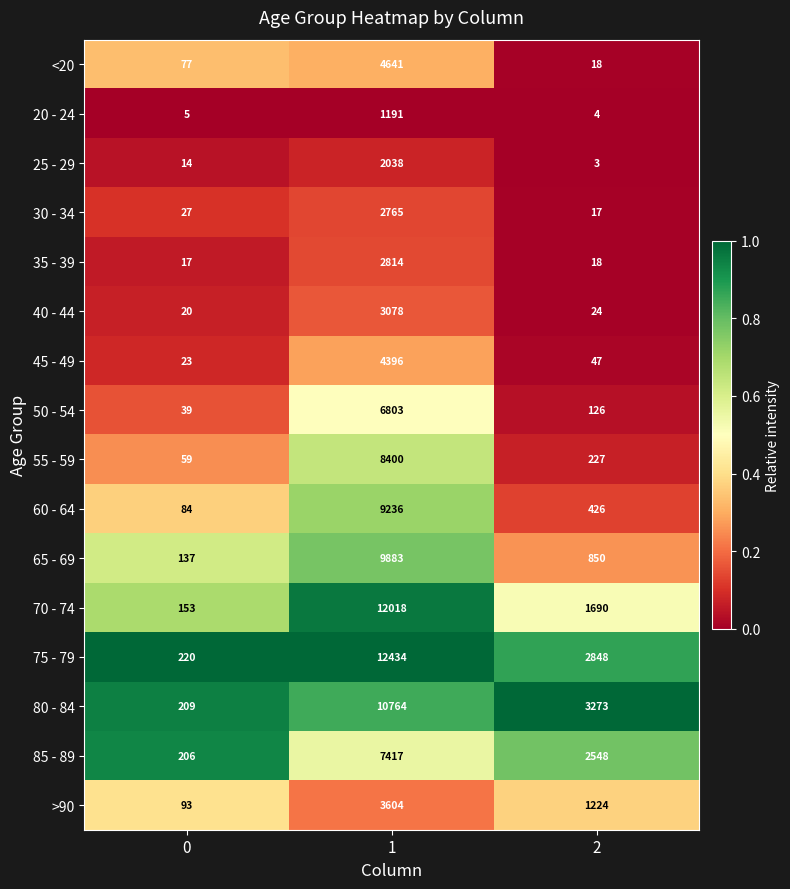

List the series in order of their peak value, highest first.

75 - 79, 70 - 74, 80 - 84, 65 - 69, 60 - 64, 55 - 59, 85 - 89, 50 - 54, <20, 45 - 49, >90, 40 - 44, 35 - 39, 30 - 34, 25 - 29, 20 - 24